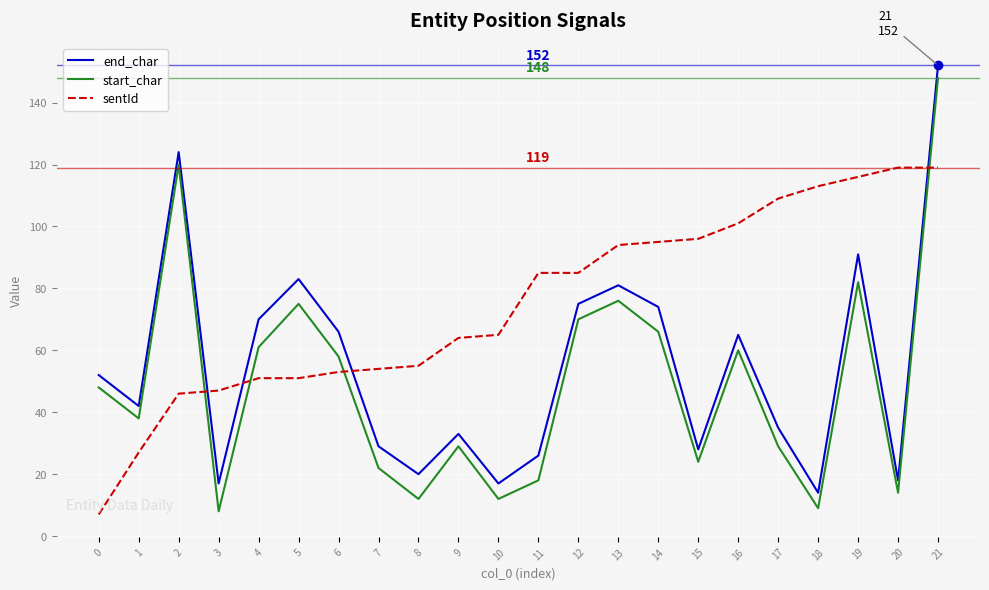

Which series ends up on top after the final intersection of sentId and end_char?

end_char